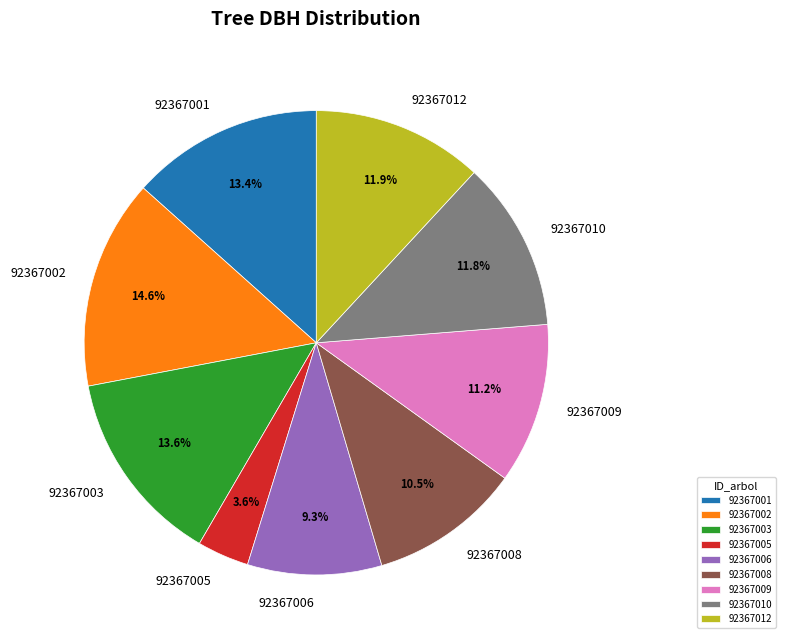

True or false: 92367006 accounts for 1% of the total.

False